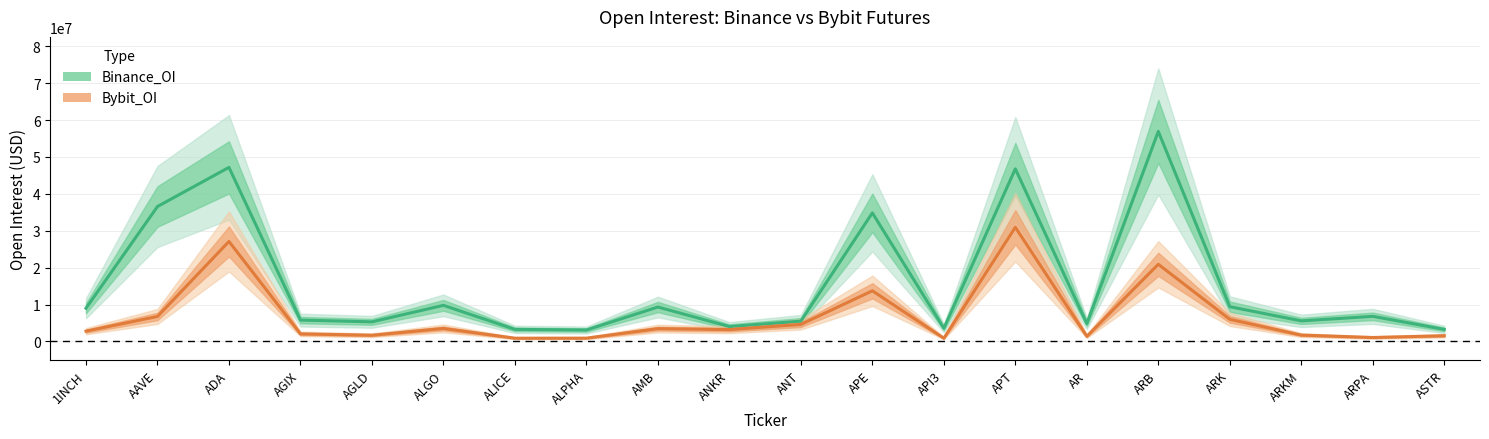

What value does the Bybit_OI series have at ALGO, to the nearest 10?

3530760